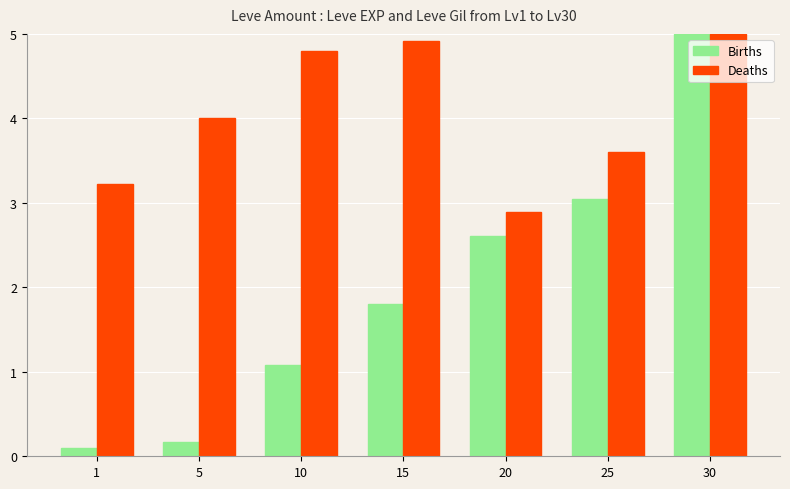

What is the spread (max minus min) of values at 20?

0.3